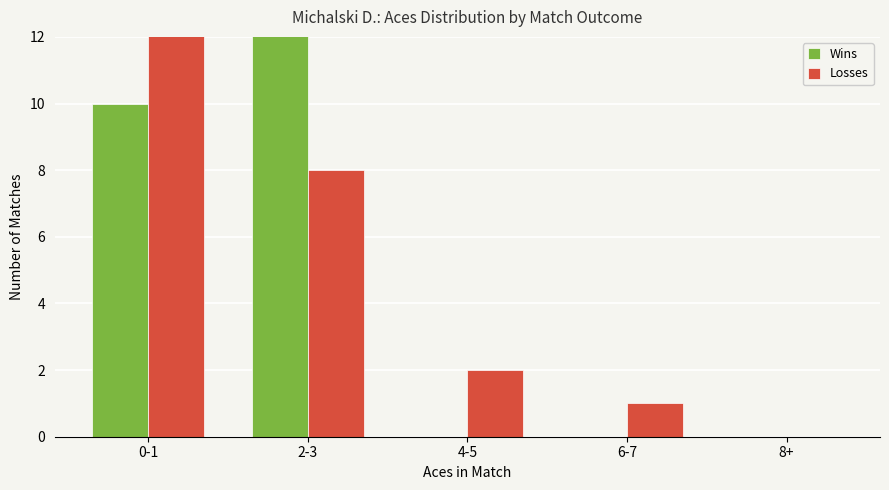

What is the difference between the second highest and second lowest values in the Losses series?

7